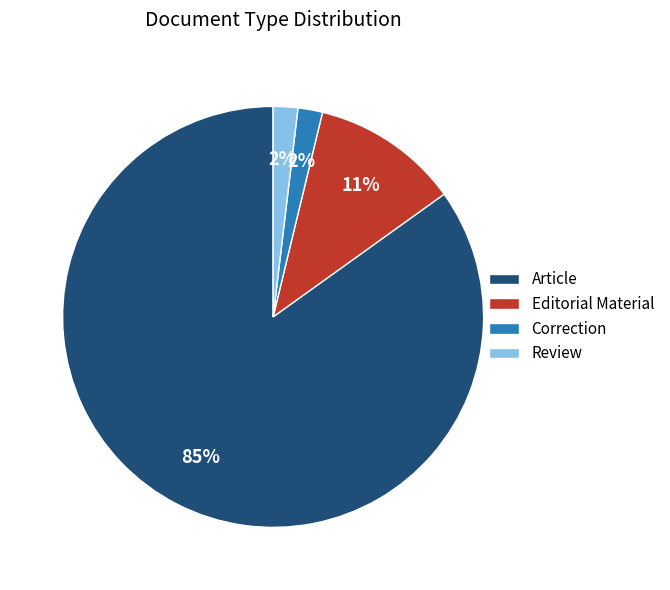

Combined, do Correction and Article account for over 50%?

Yes